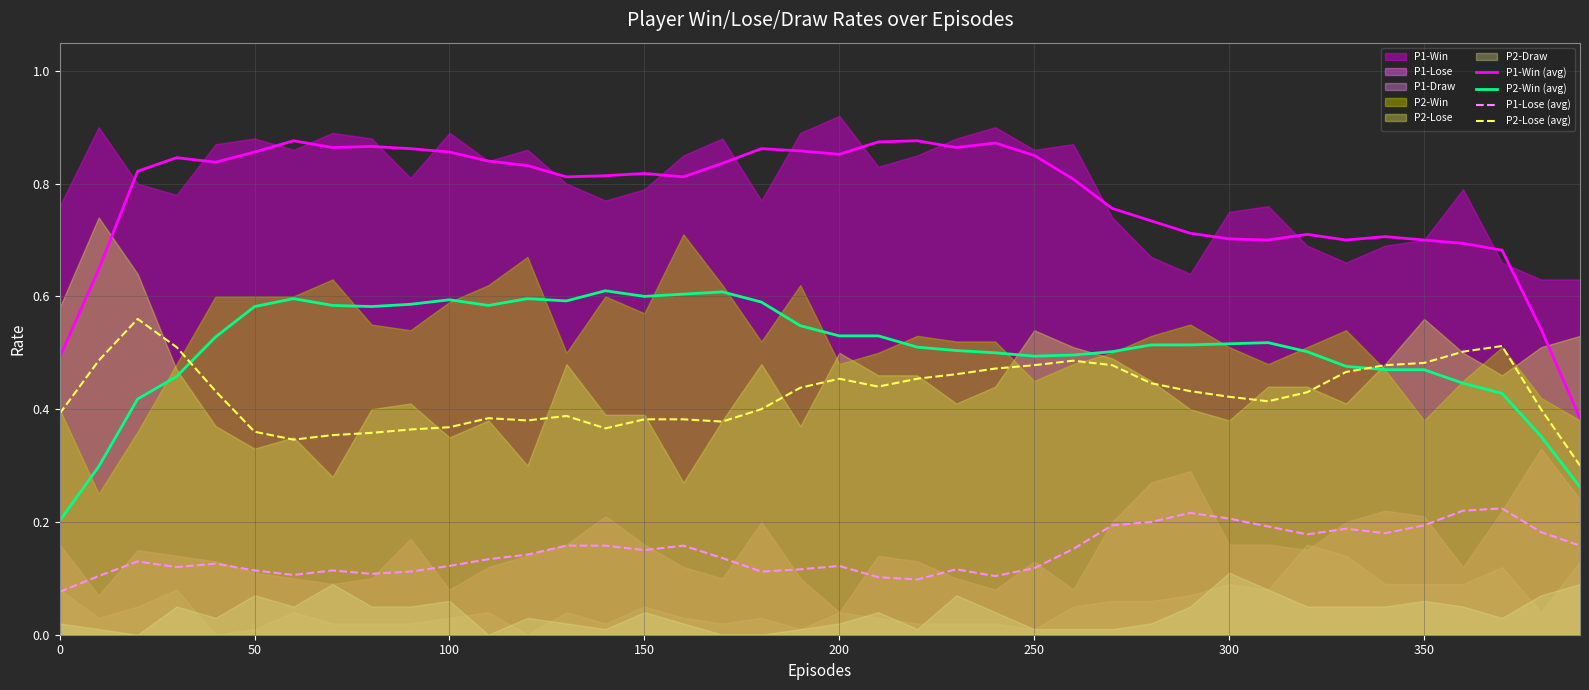

True or false: P2-Lose (avg) and P1-Lose (avg) cross at least once.

False